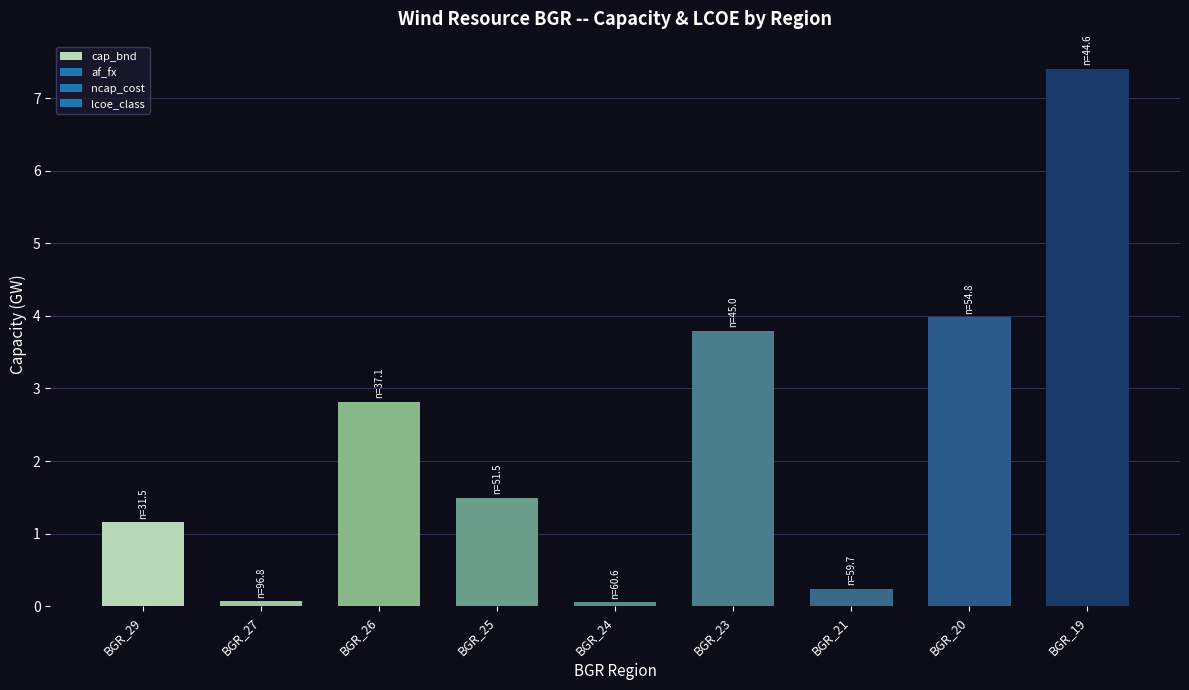

How many bars are there in total?

9